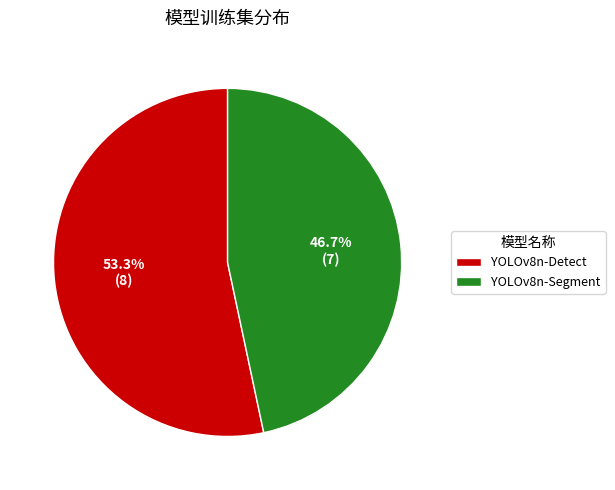

Rank the categories by value from lowest to highest.

YOLOv8n-Segment, YOLOv8n-Detect